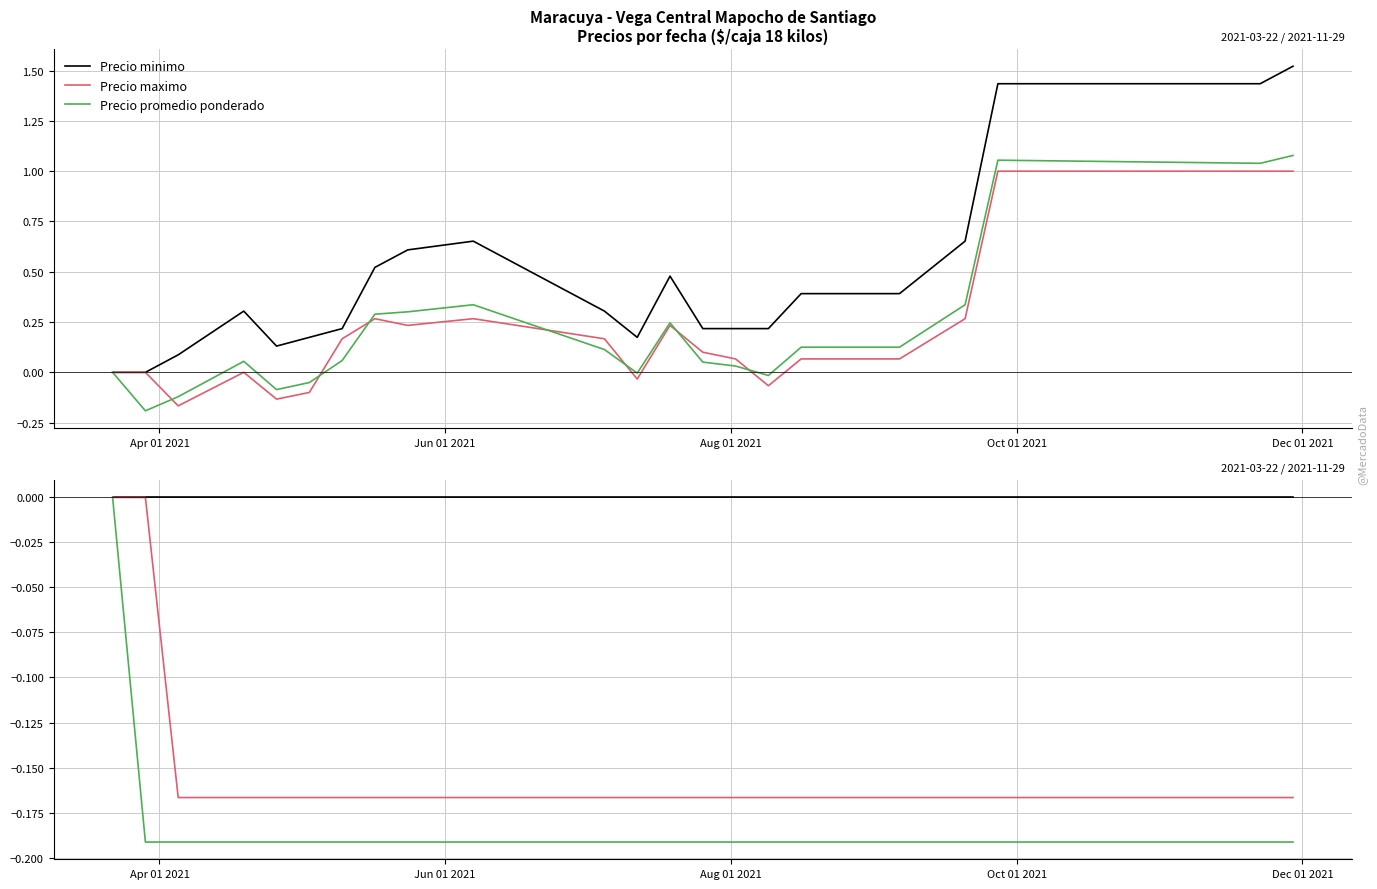

What are all the series names shown in the legend?

Precio minimo, Precio maximo, Precio promedio ponderado